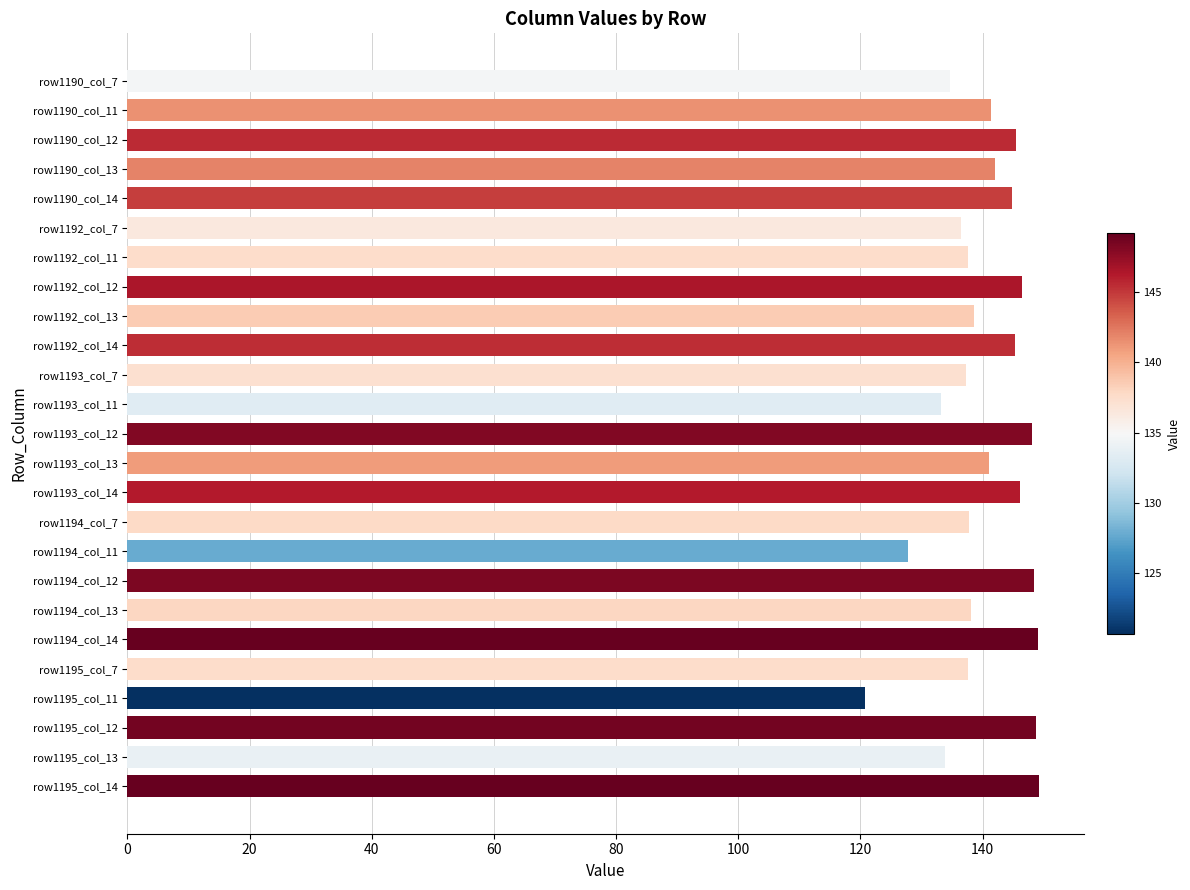

What is the greatest value displayed?

149.2